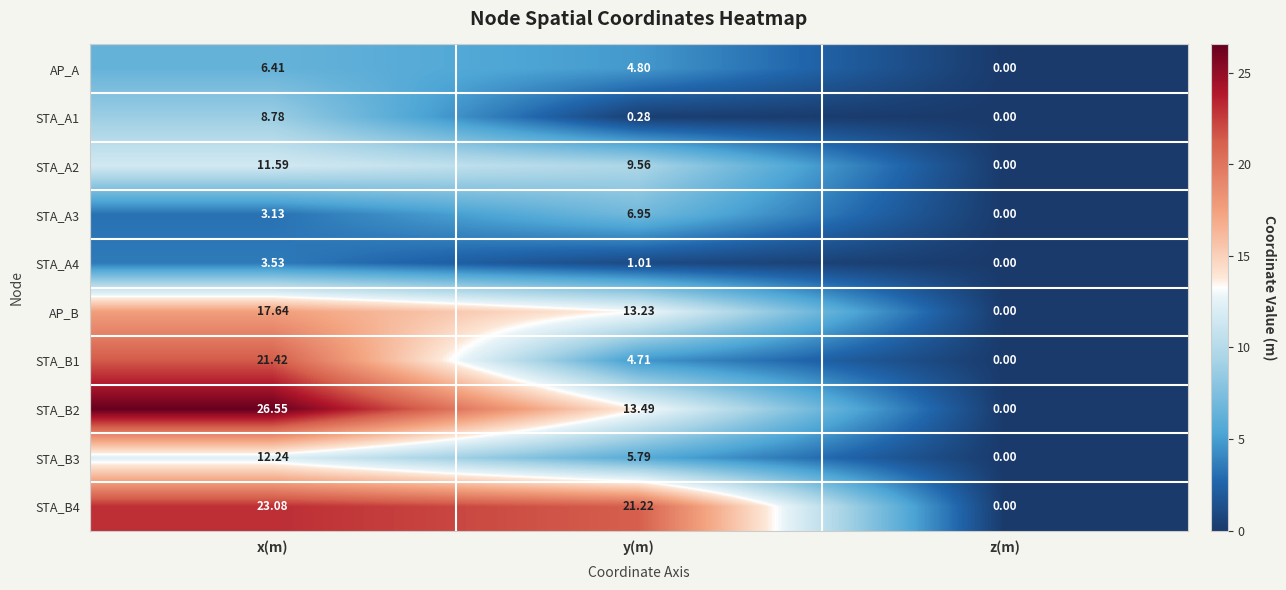

At which label does STA_A4 first exceed 1?

x(m)